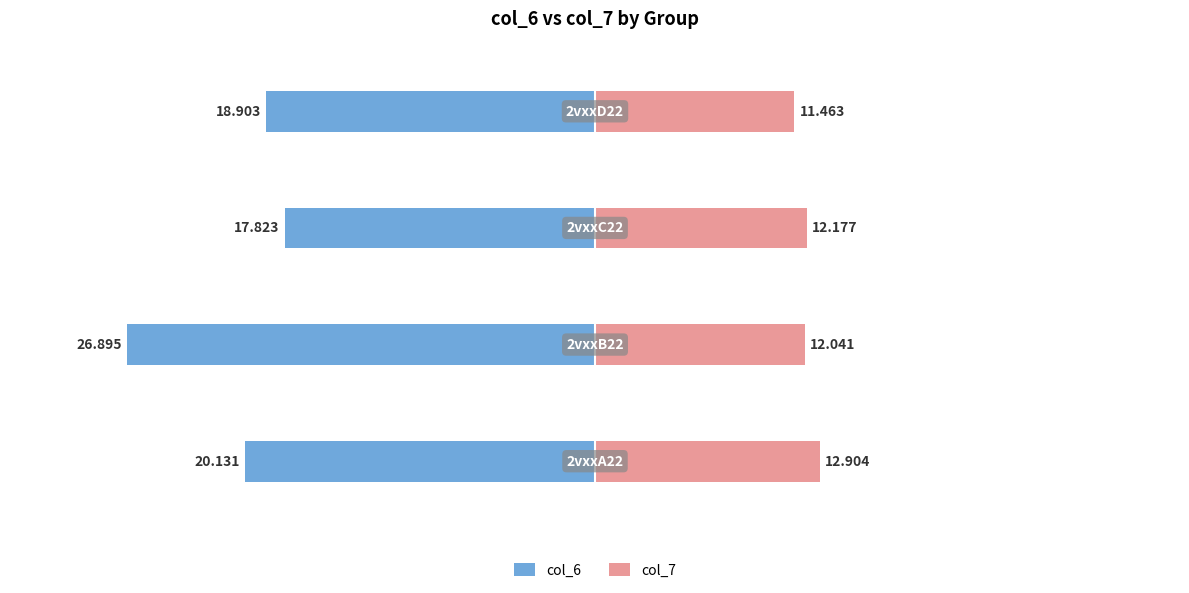

How many groups of bars are there?

4